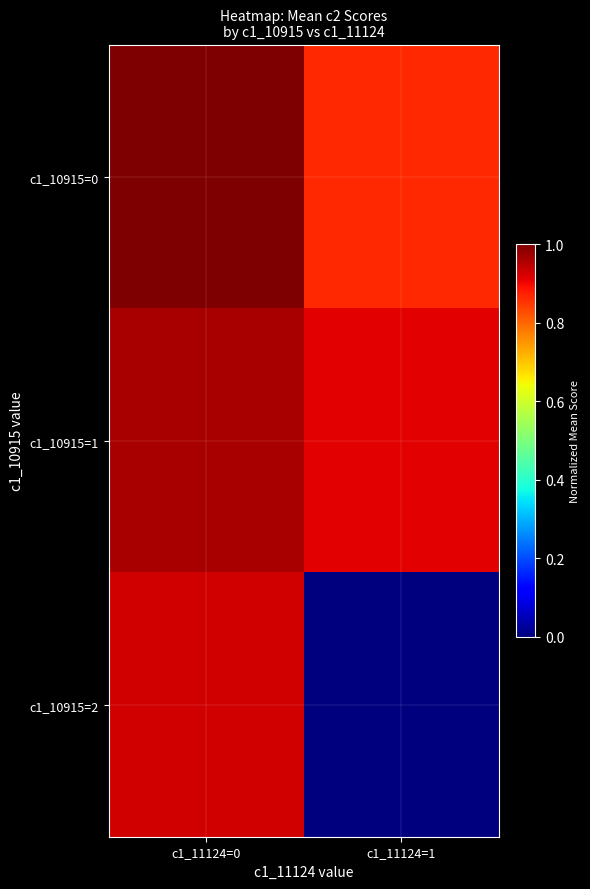

Reading left to right, list all the values displayed in this chart.

c1_10915=0: c1_11124=0=1.0	c1_11124=1=0.9
c1_10915=1: c1_11124=0=1.0	c1_11124=1=0.9
c1_10915=2: c1_11124=0=0.9	c1_11124=1=0.0